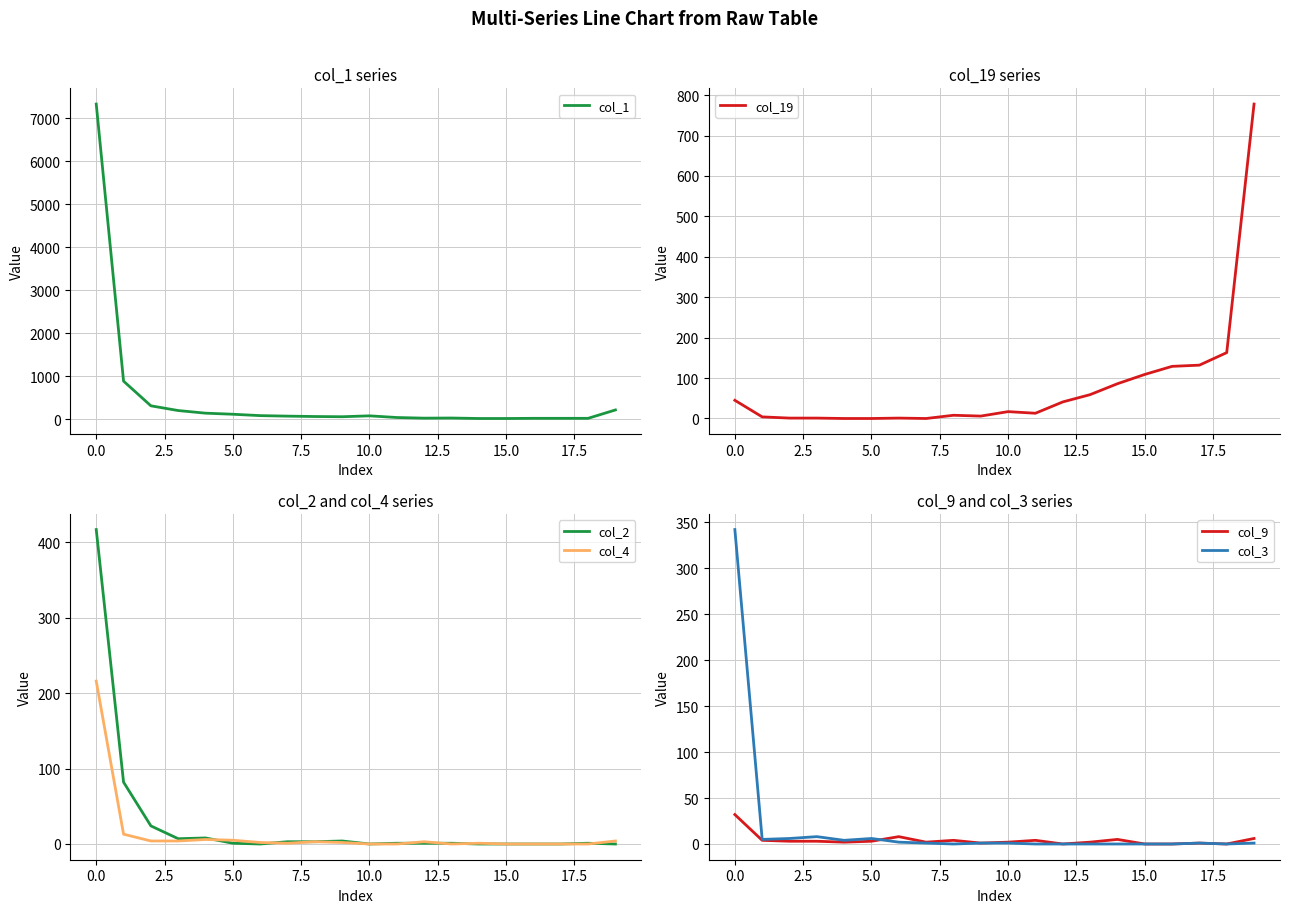

How many data points in col_1 are above 68?

9